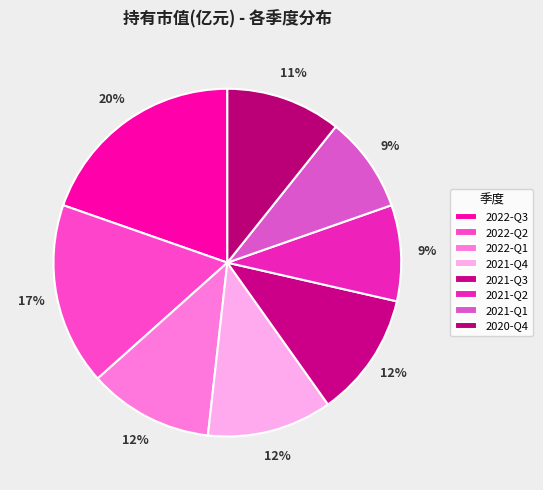

Is it true that 2021-Q4 is 12% of the pie?

True